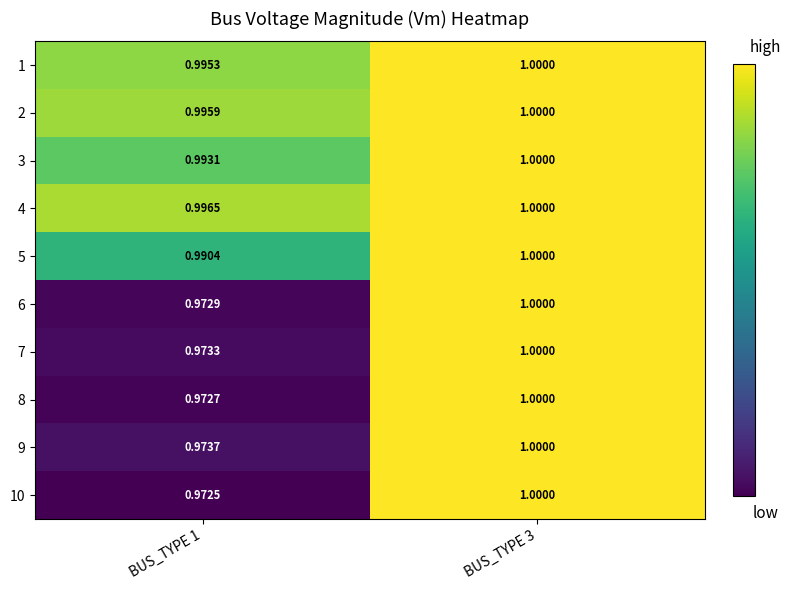

At which category is the sum across all series the highest?

BUS_TYPE 3